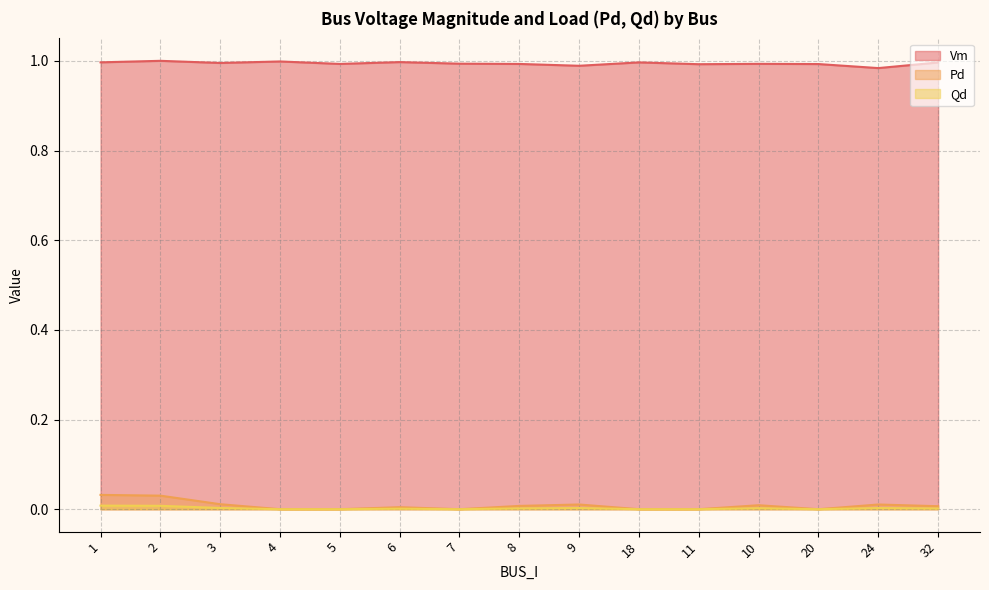

True or false: Vm and Qd intersect in this chart.

False